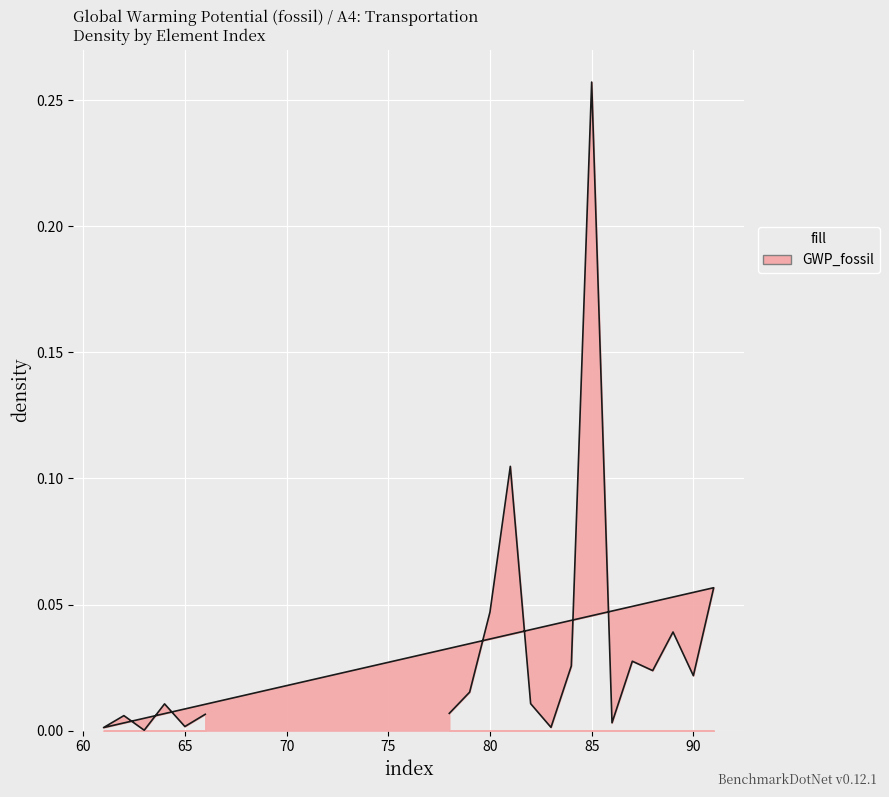

What is the sum of all values?

0.7